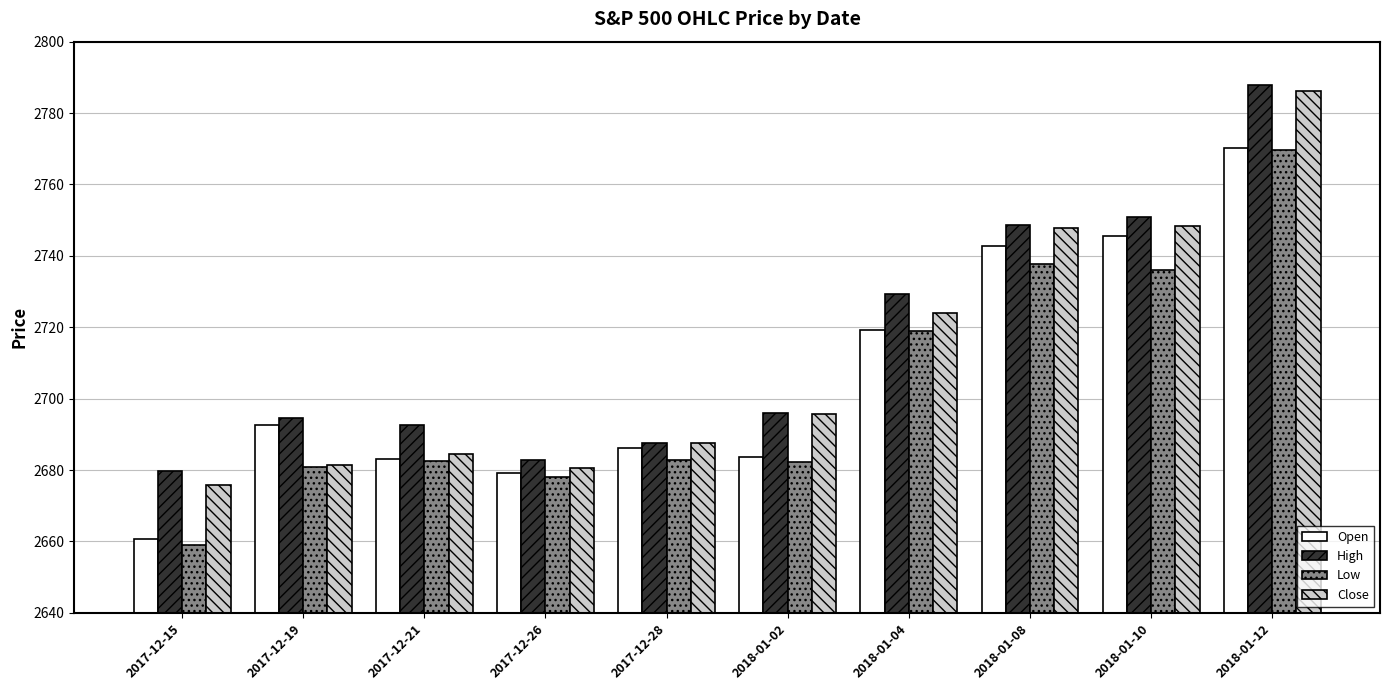

What are all the series names shown in the legend?

Open, High, Low, Close